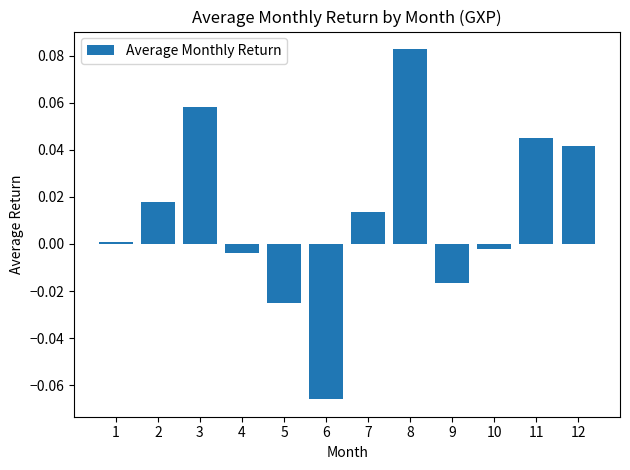

Rank the categories by value from highest to lowest.

8, 3, 11, 12, 2, 7, 1, 10, 4, 9, 5, 6